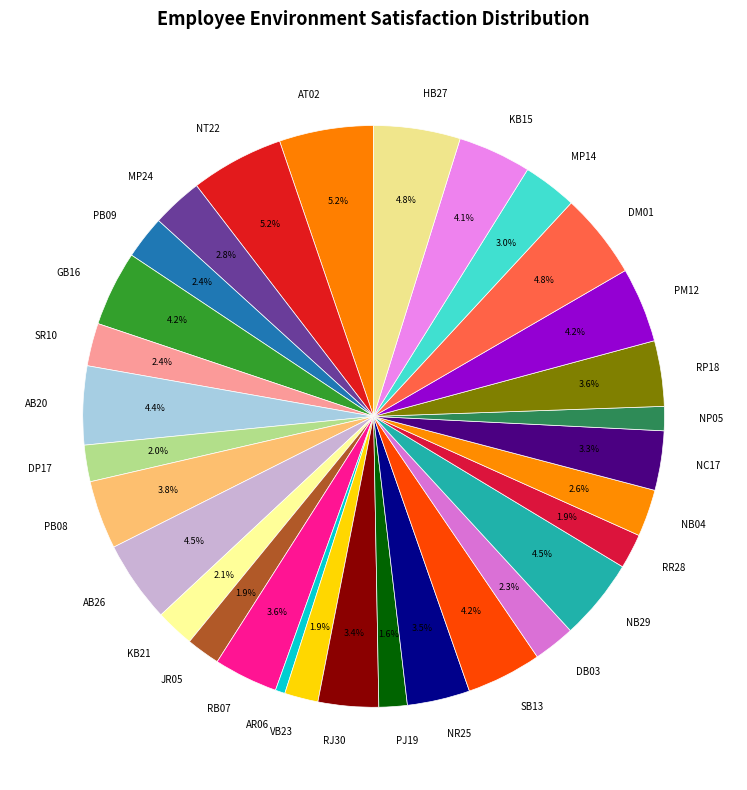

Which slice is the smallest?

AR06